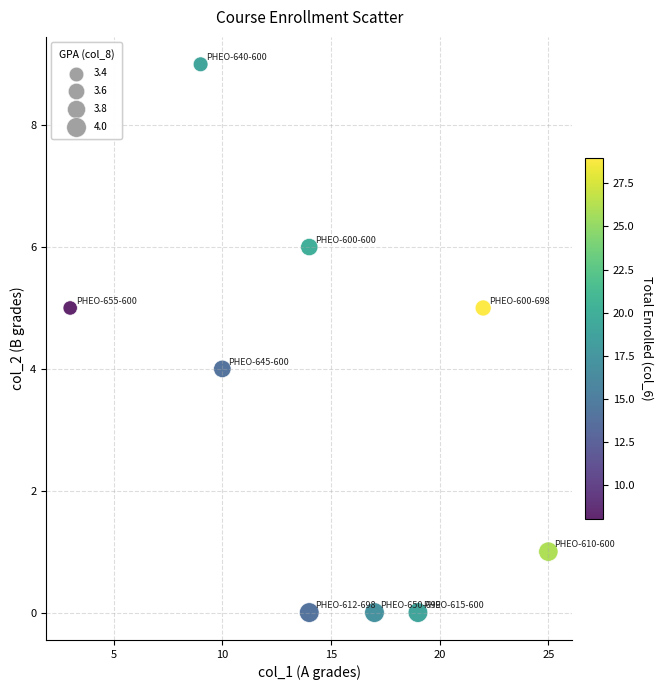

What is the range of X values (max minus min)?

22